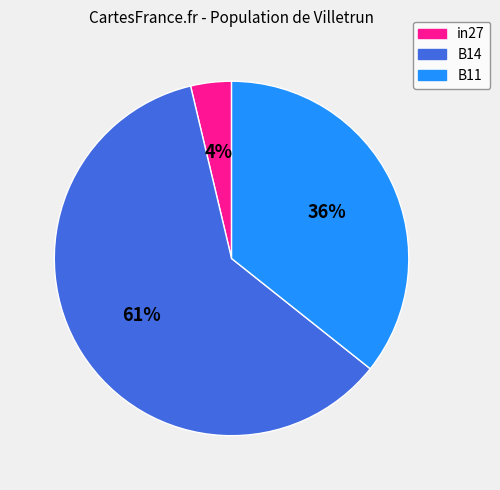

Rank the categories by value from lowest to highest.

in27, B11, B14